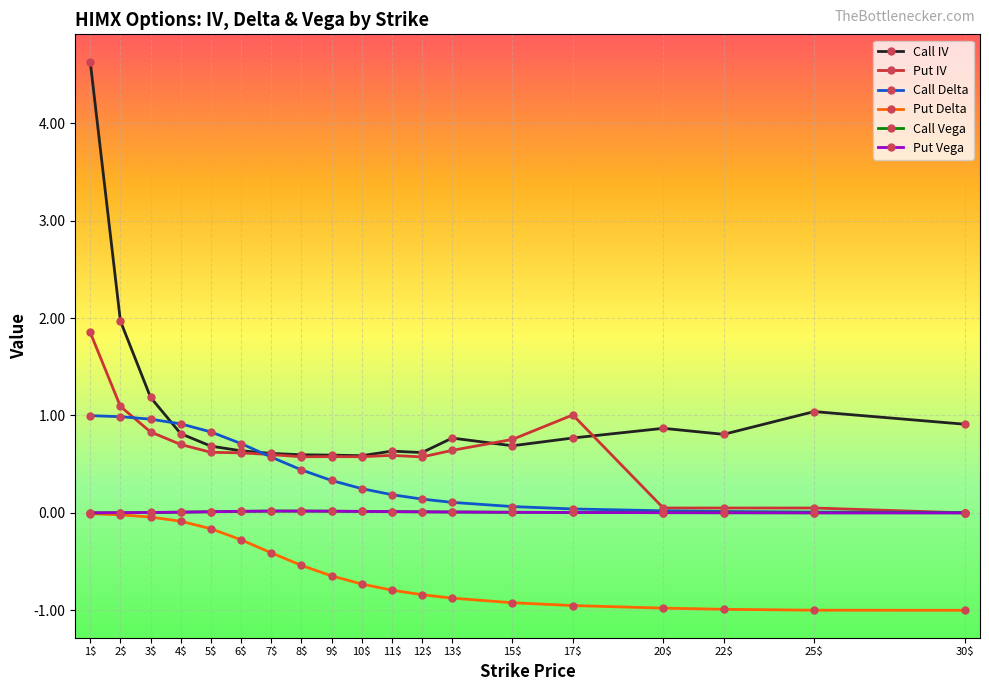

Which series has the widest spread of values?

Call IV